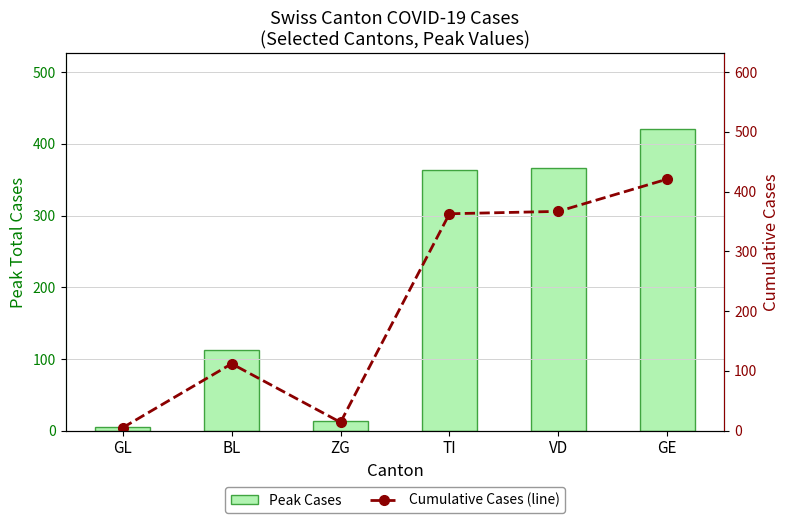

The Cumulative (line) series shows 8 at GL. True or false?

False